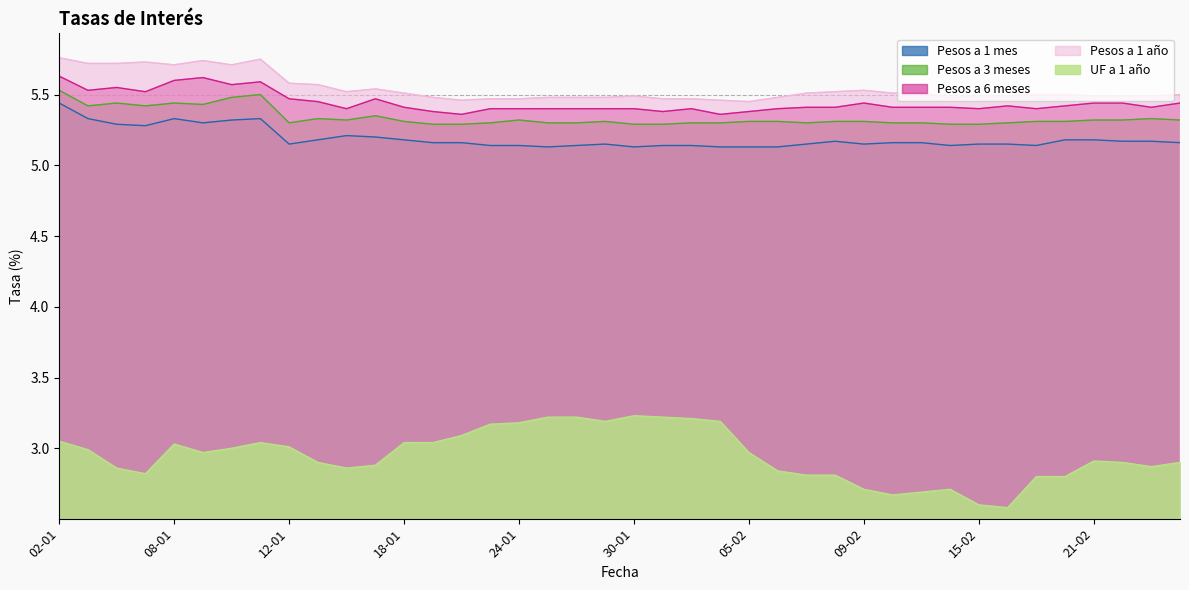

True or false: Pesos a 1 mes and UF a 1 año cross at least once.

False